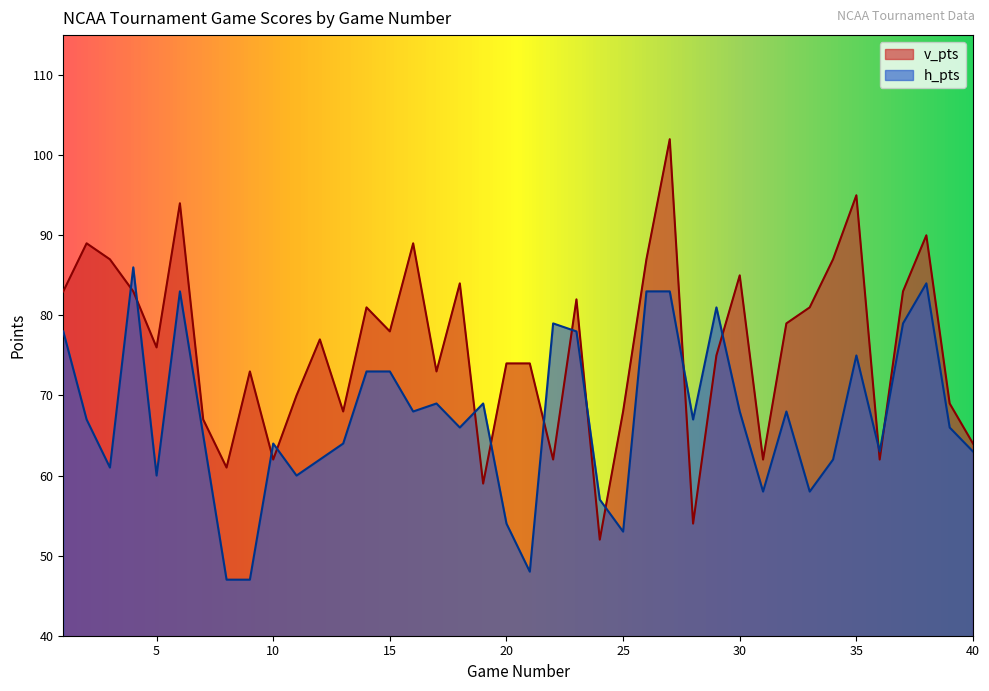

Rank the series by their maximum value, from lowest to highest.

h_pts, v_pts